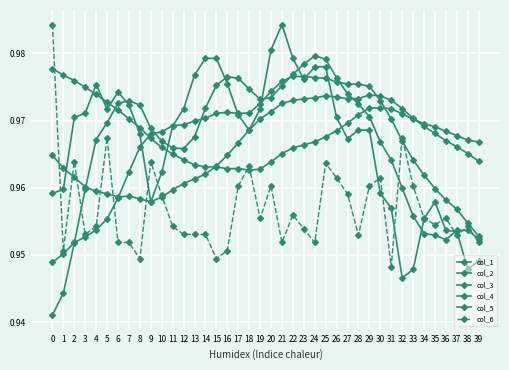

Count the number of data series in this chart.

6